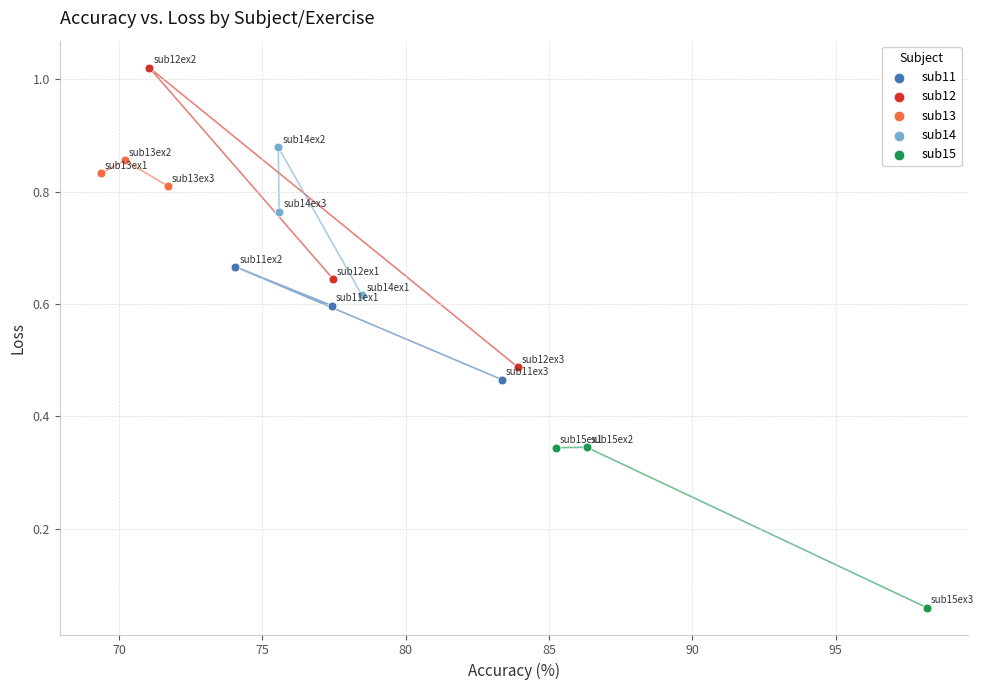

Which series reaches the maximum Y coordinate?

sub12